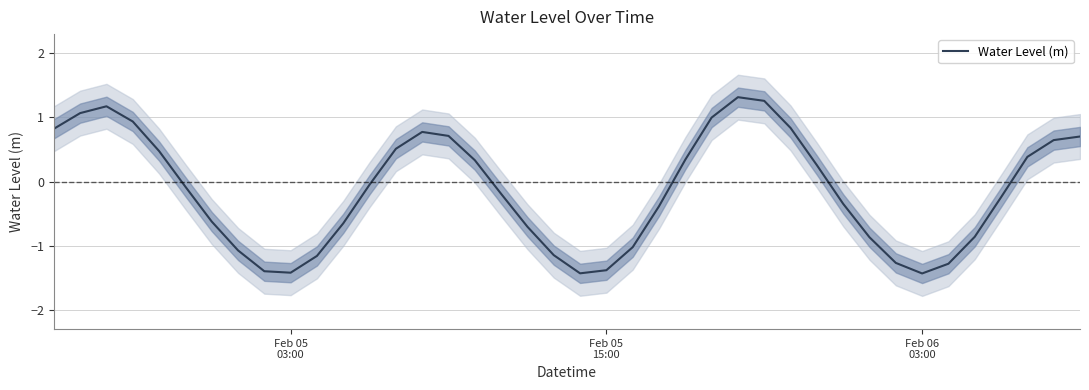

What is the highest value of the Water Level (m) series?

1.3